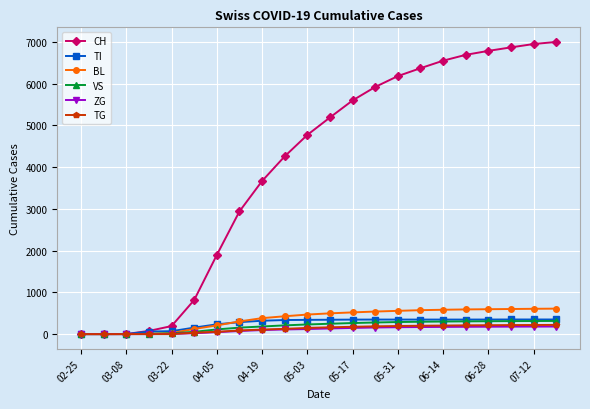

How many categories are shown in the chart?

22